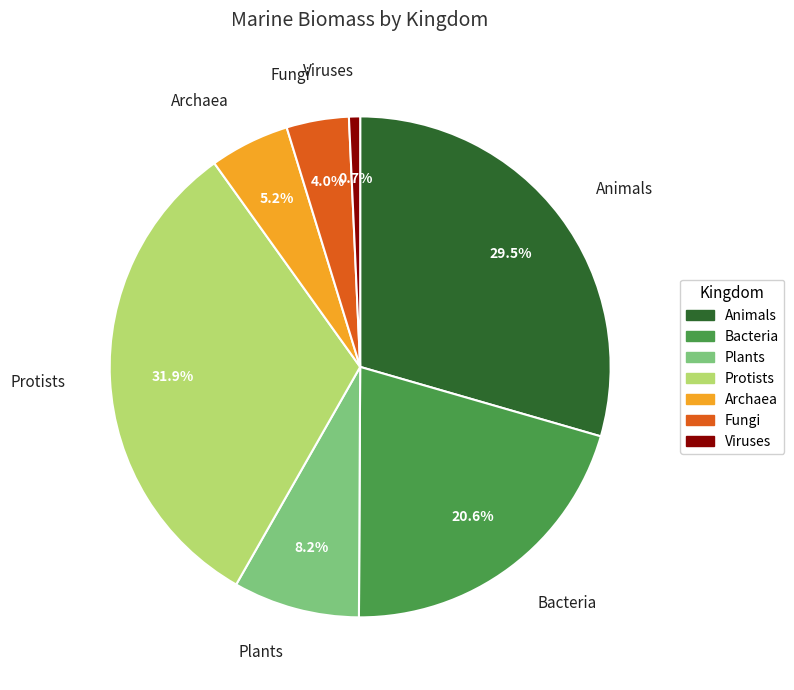

How many segments does this pie chart have?

7